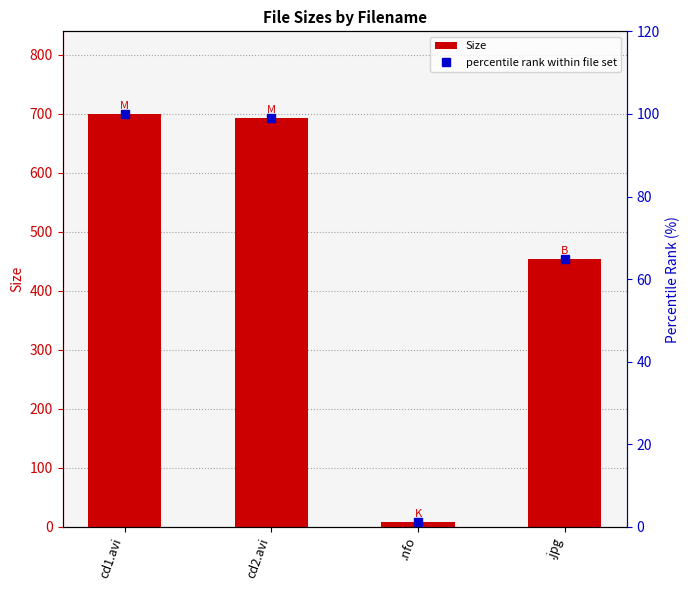

At which label does Size first exceed 693?

cd1.avi